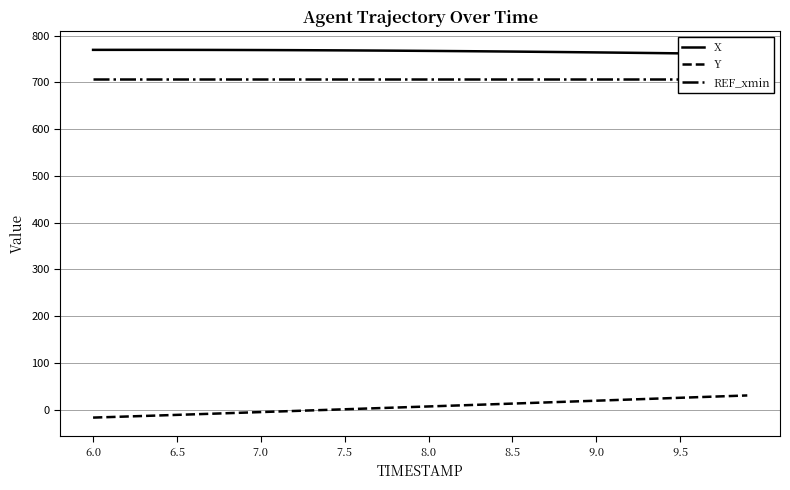

Is the value of Y at 9 greater than the value of REF_xmin at 39?

No